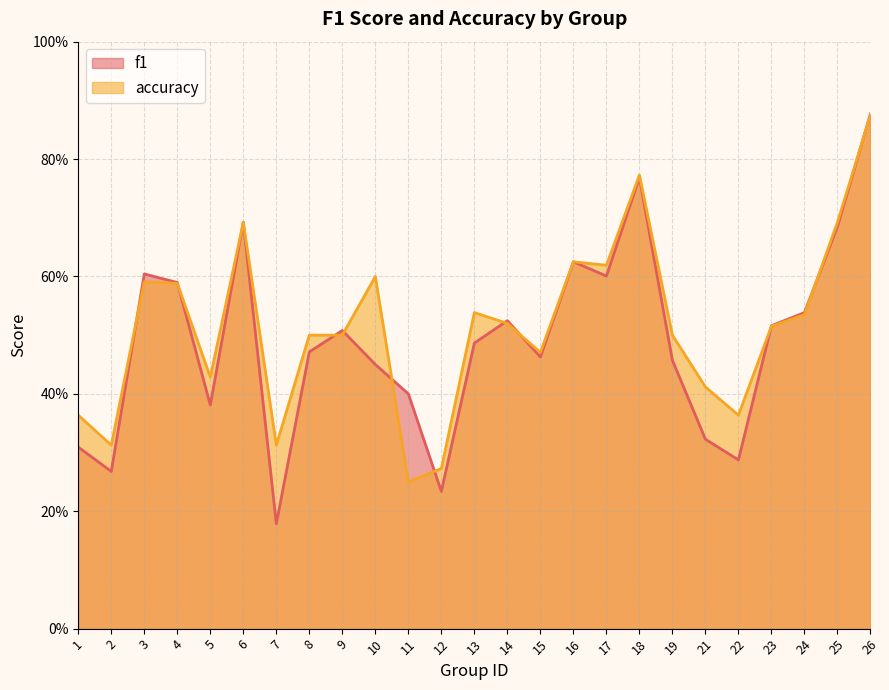

What is the difference between the second highest and second lowest values in the f1 series?

0.5